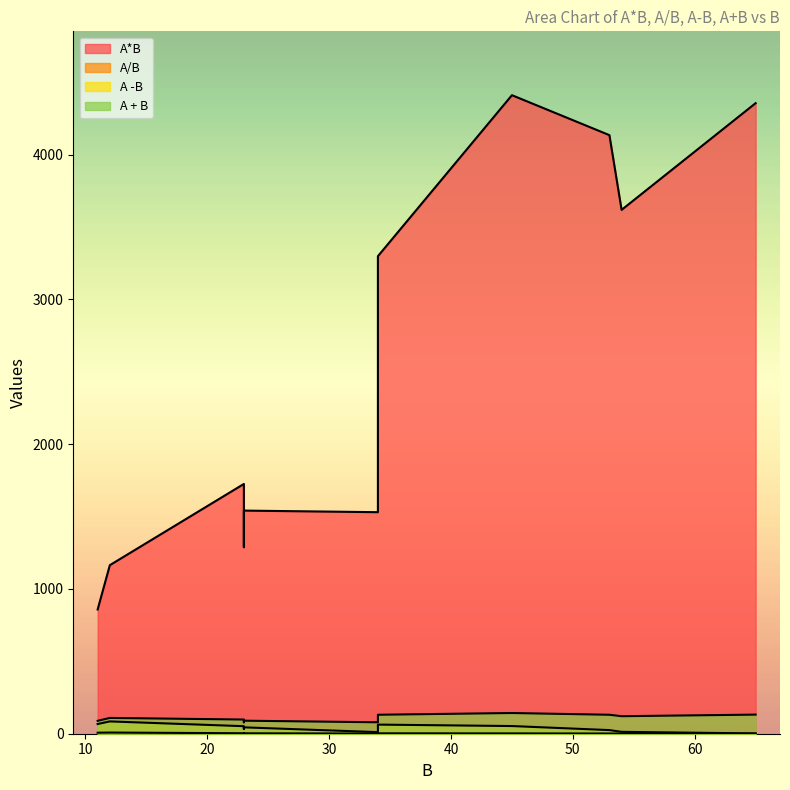

What are all the series names shown in the legend?

A*B, A/B, A -B, A + B